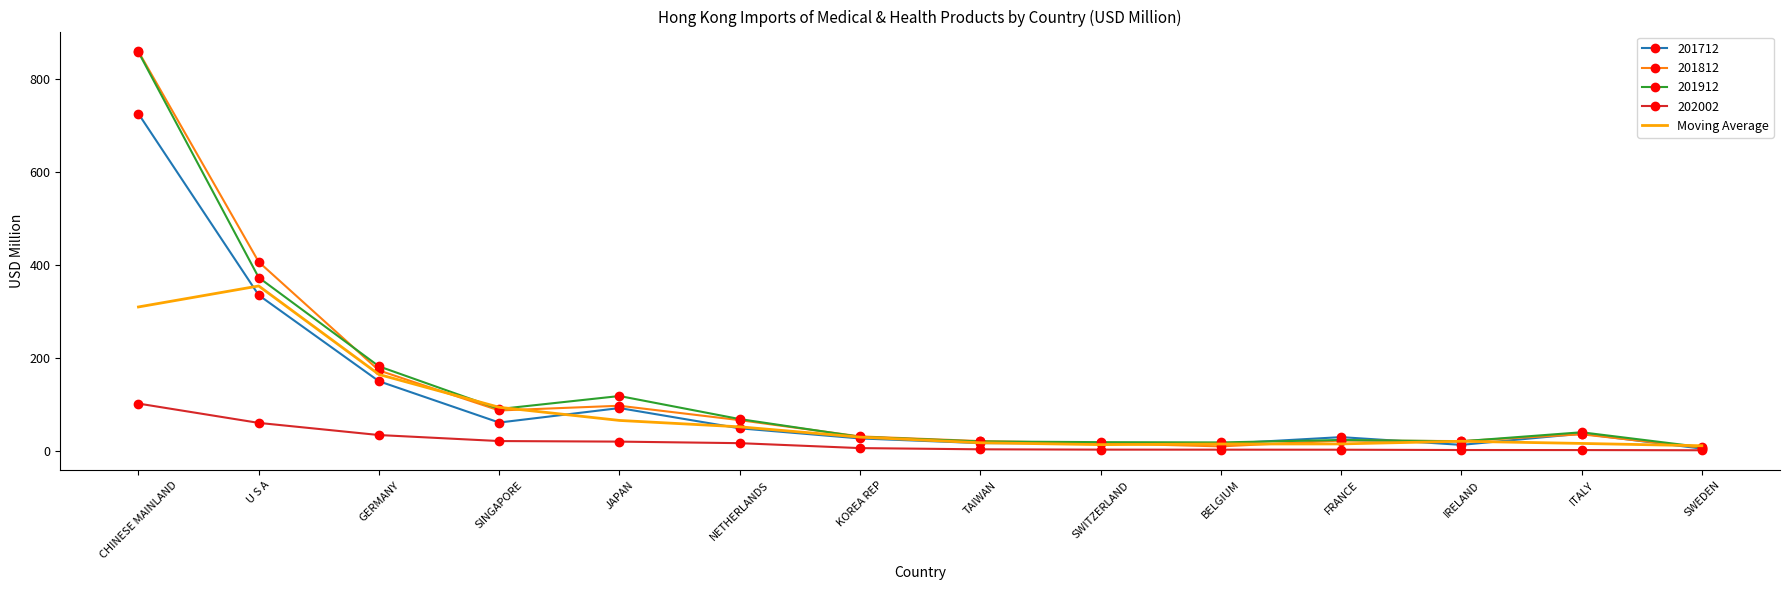

At which category is the sum across all series the highest?

CHINESE MAINLAND